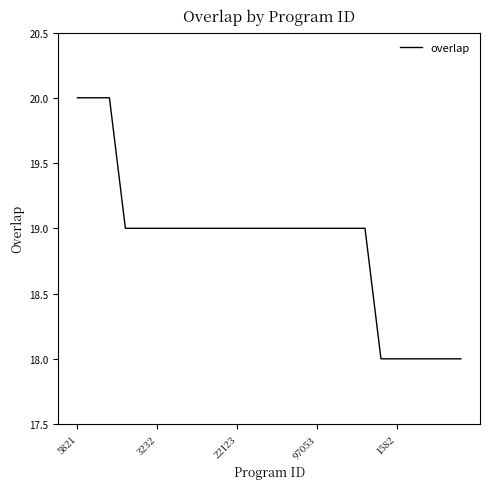

What is the smallest value displayed?

18